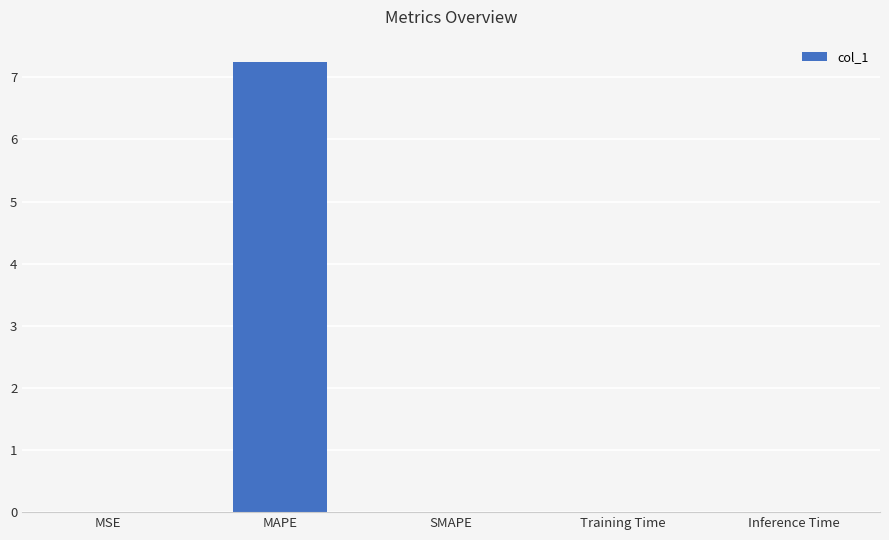

What is the difference between the values at Training Time and MAPE?

7.2